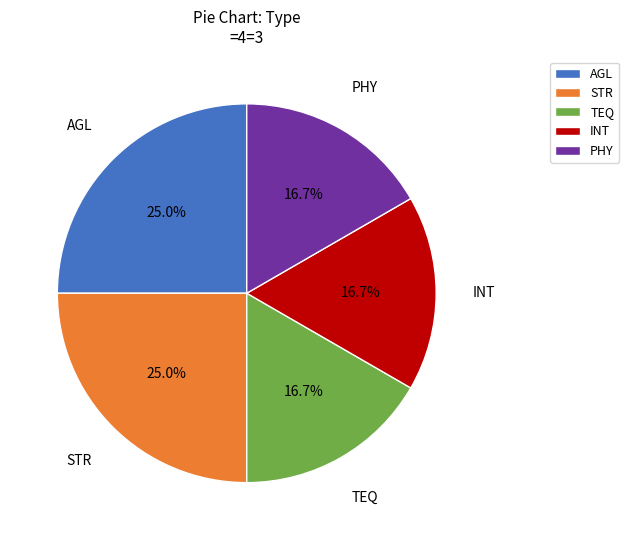

Approximately how many times larger is the value at AGL compared to STR?

1.0